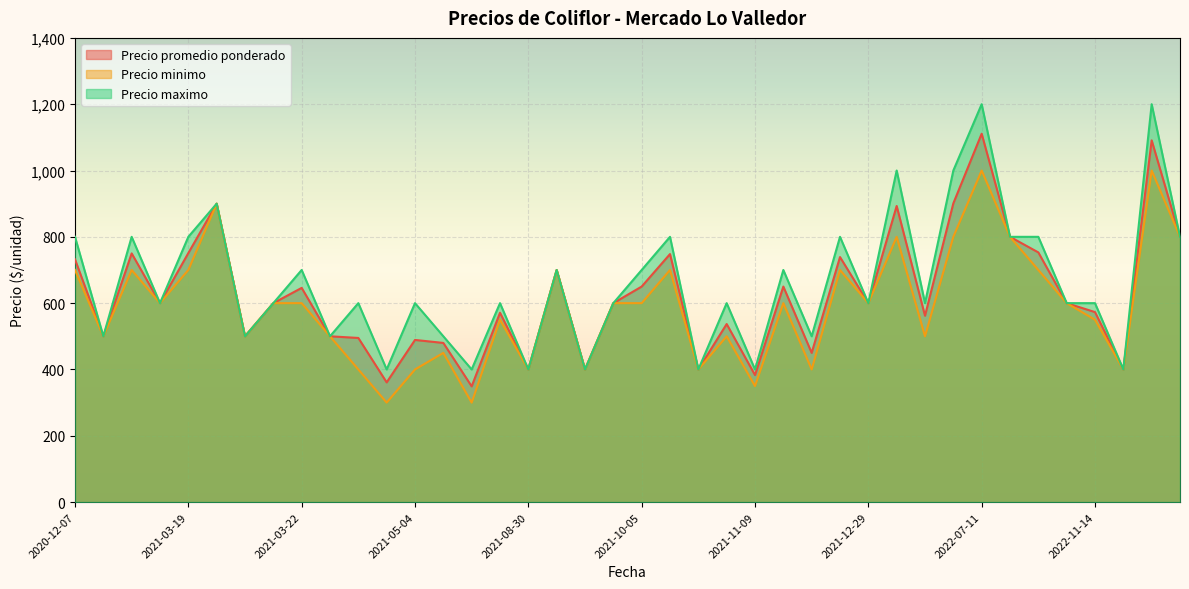

Which series changed the most between 2021-03-22 and 2021-10-05?

Precio promedio ponderado